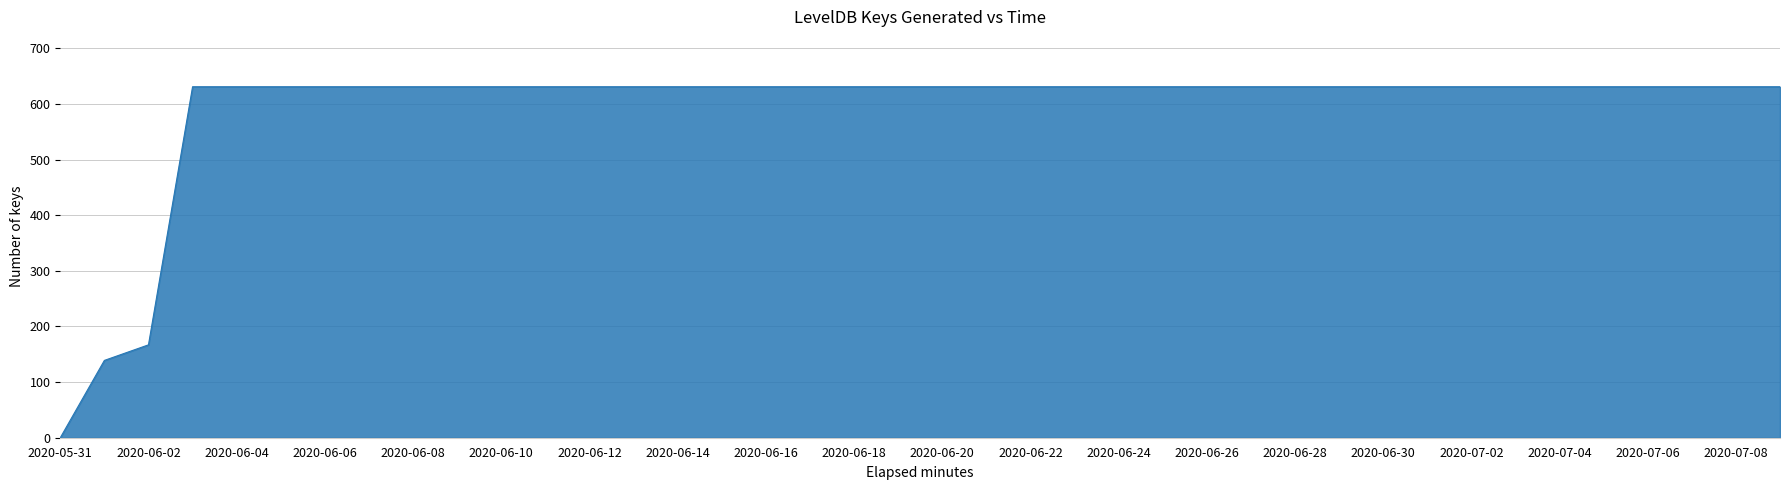

What is the maximum value shown in the chart?

631